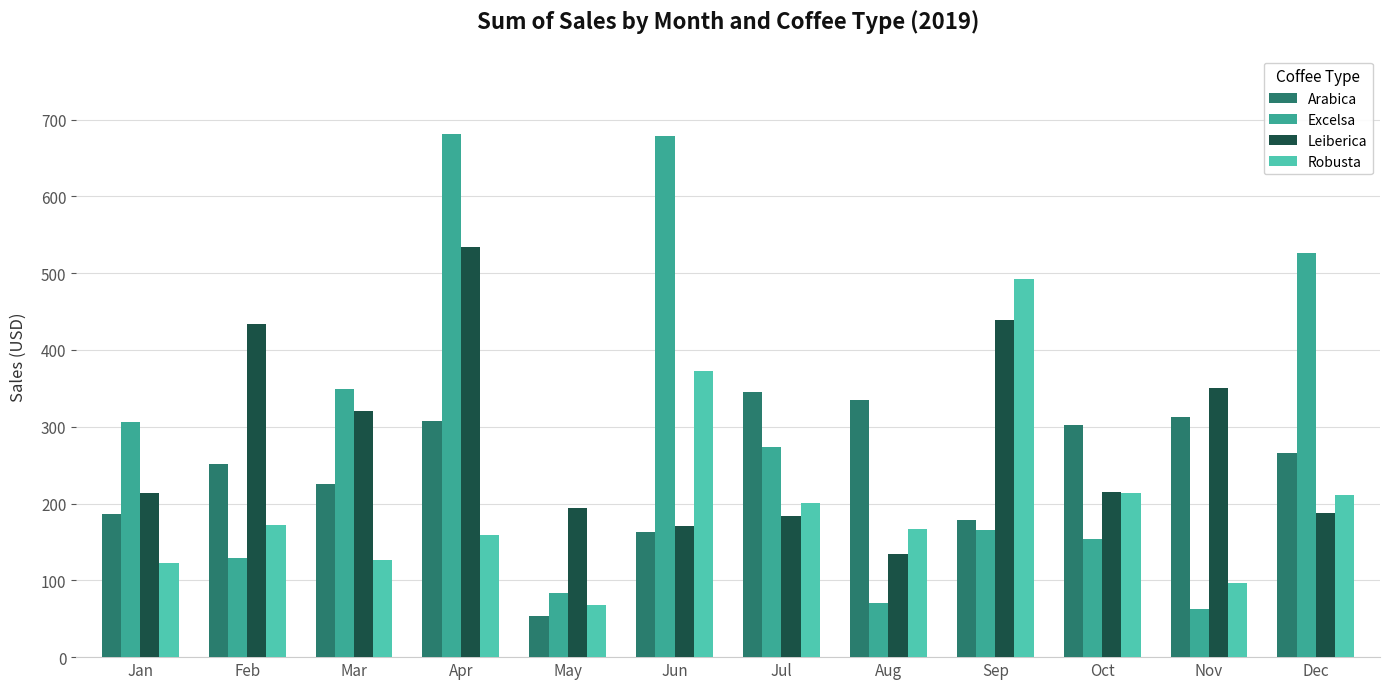

Which series changed the most between Jan and Aug?

Excelsa